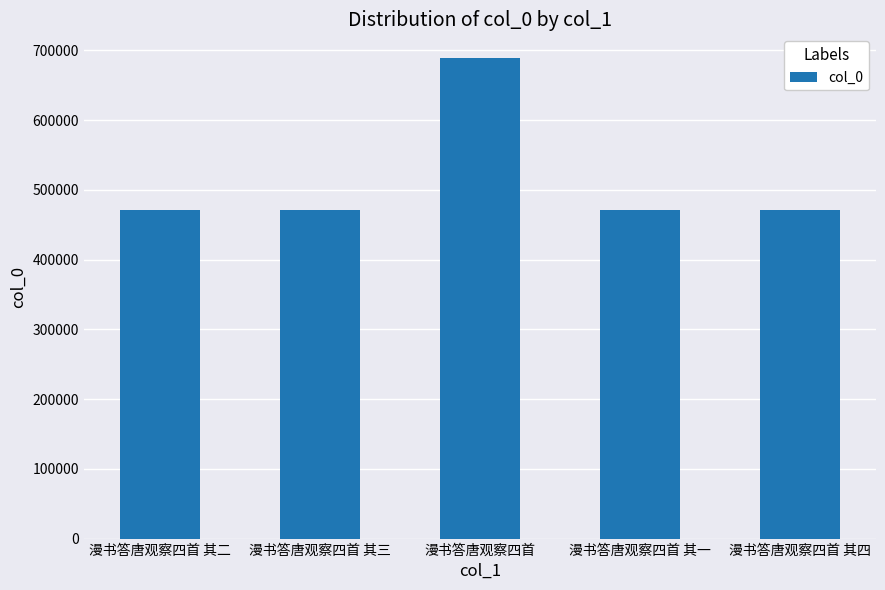

Approximately how many times larger is the value at 漫书答唐观察四首 其三 compared to 漫书答唐观察四首 其四?

1.0